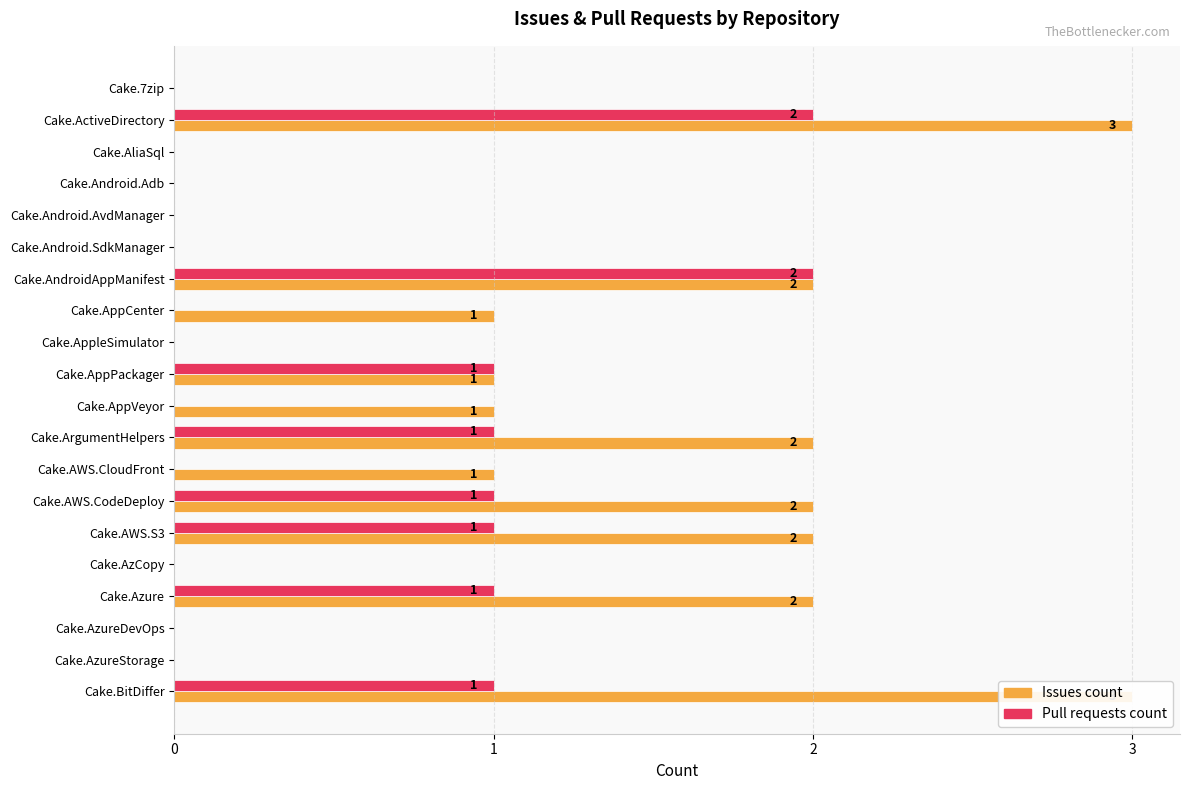

Are the bars horizontal?

Yes